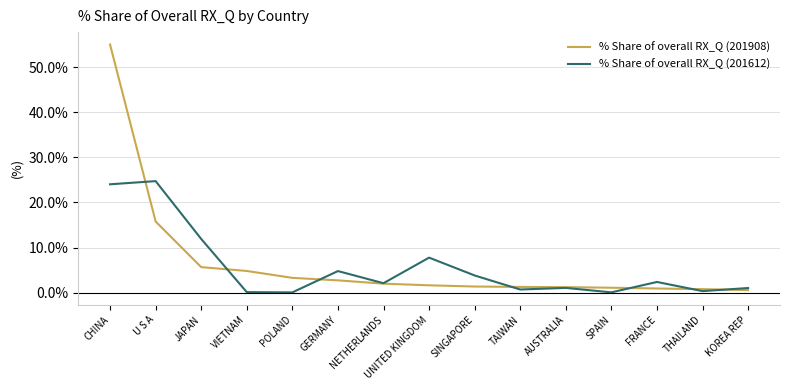

List the series in order of their peak value, lowest first.

% Share of overall RX_Q (201612), % Share of overall RX_Q (201908)